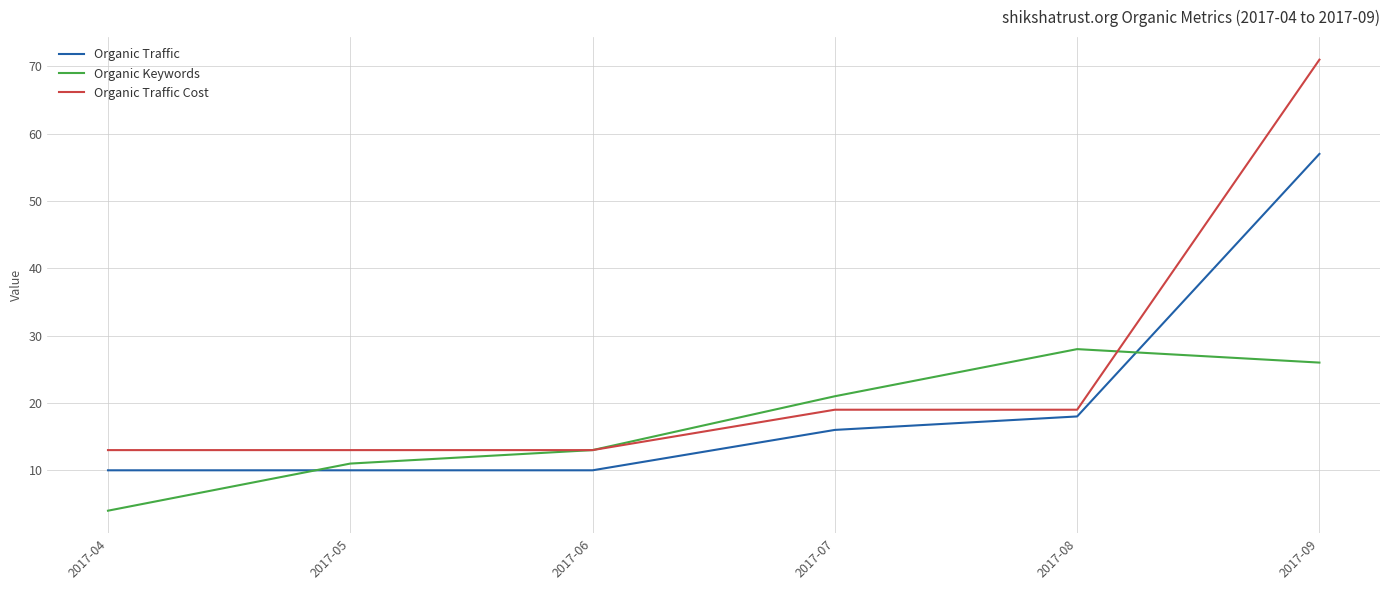

After their last crossing, which series has the higher values: Organic Keywords or Organic Traffic Cost?

Organic Traffic Cost